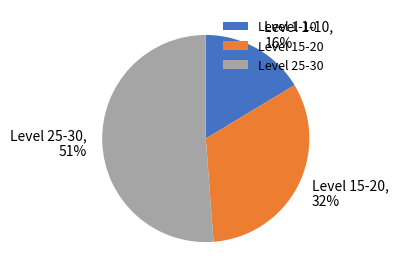

Rank the categories by value from highest to lowest.

Level 25-30, Level 15-20, Level 1-10